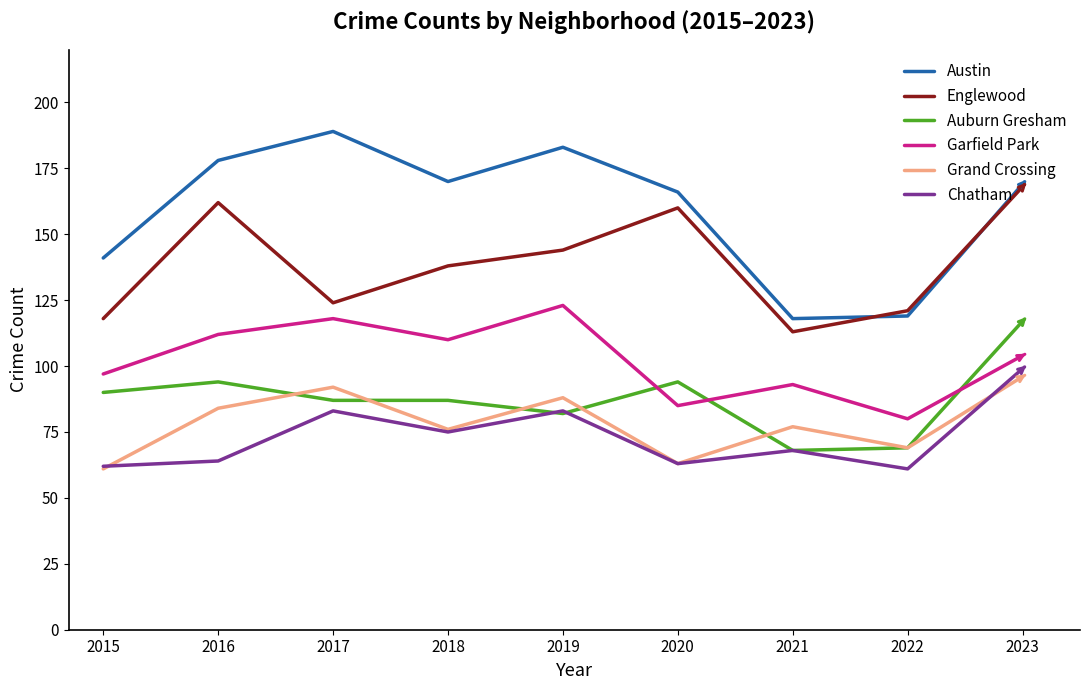

True or false: Grand Crossing has more than 0 points higher than both neighbors.

True